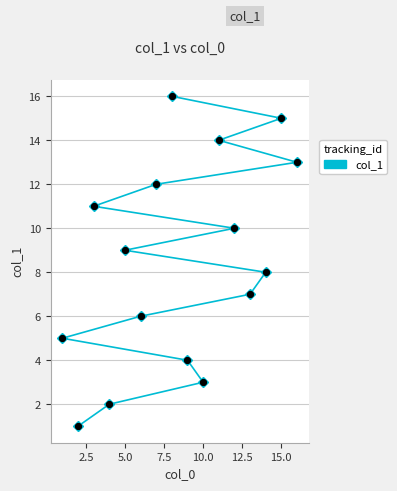

The chart shows a value of 5 at 15.0. True or false?

False